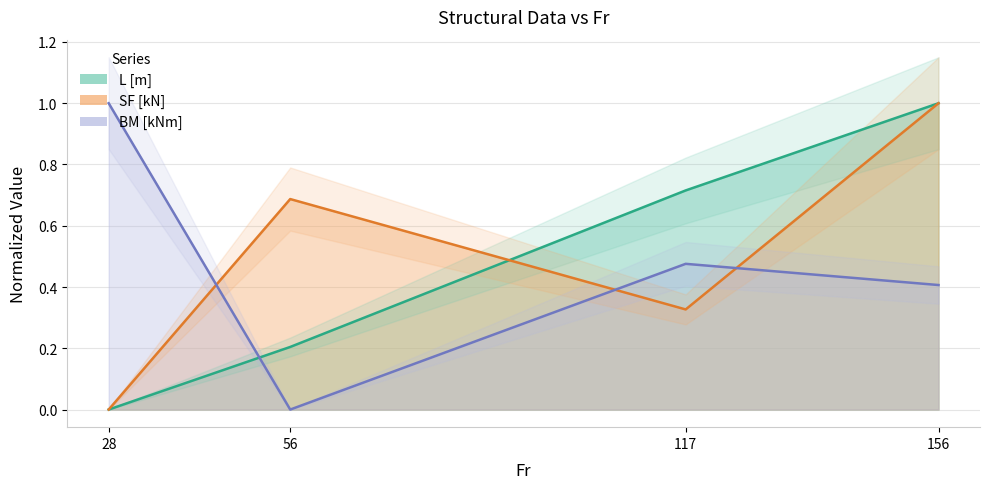

What is the sum of the L [m] values at 117 and 156?

1.7